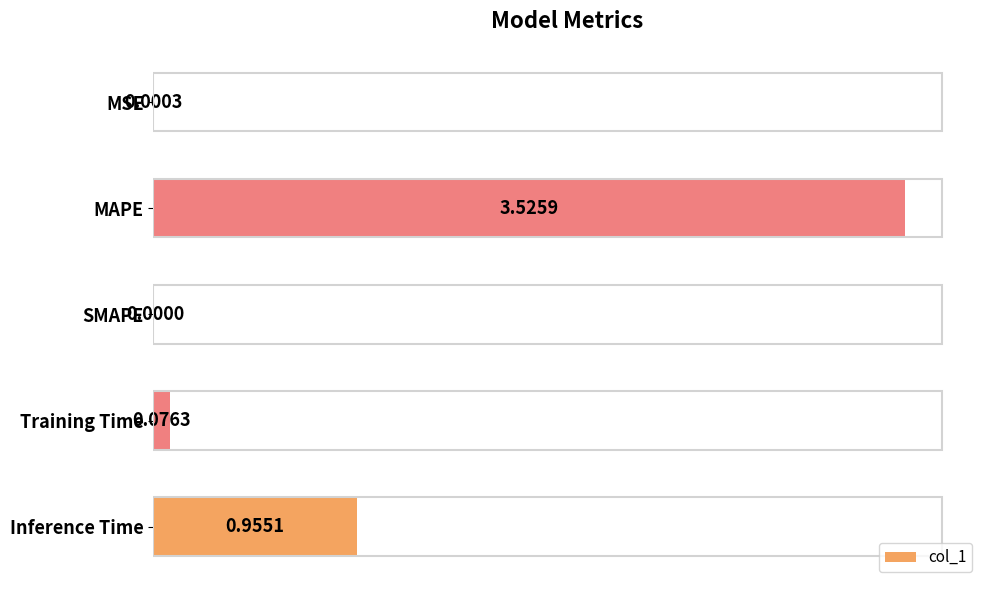

Between SMAPE and Inference Time, which is larger?

Inference Time